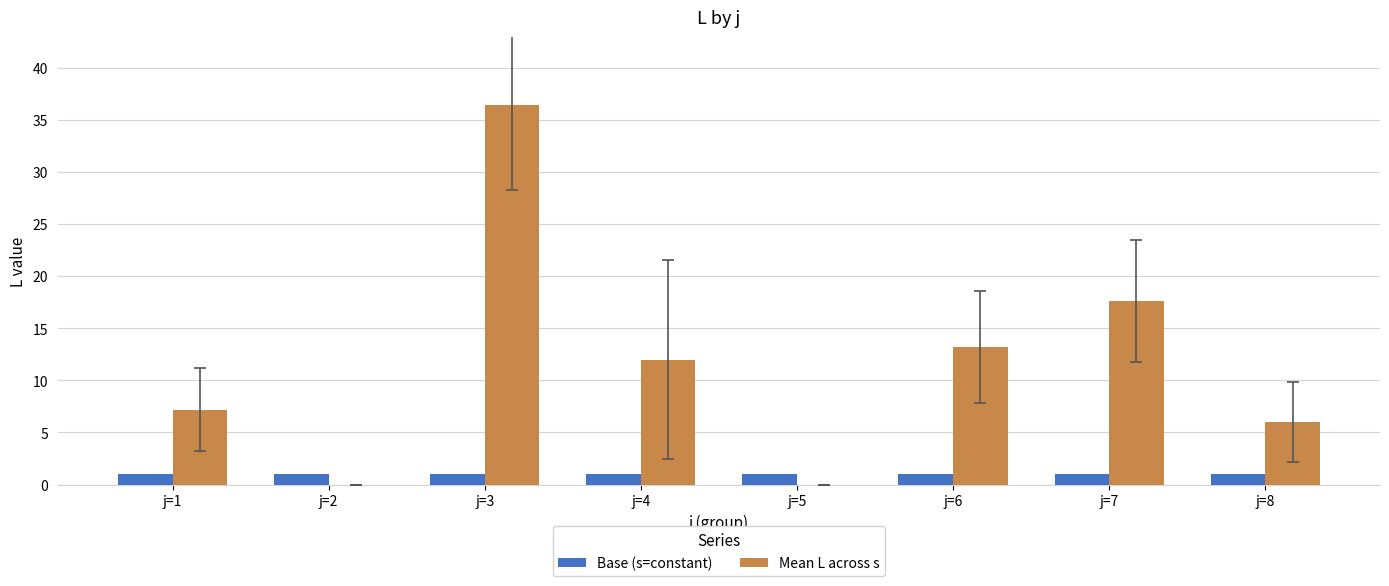

What is the total value across all series at j=2?

1.0